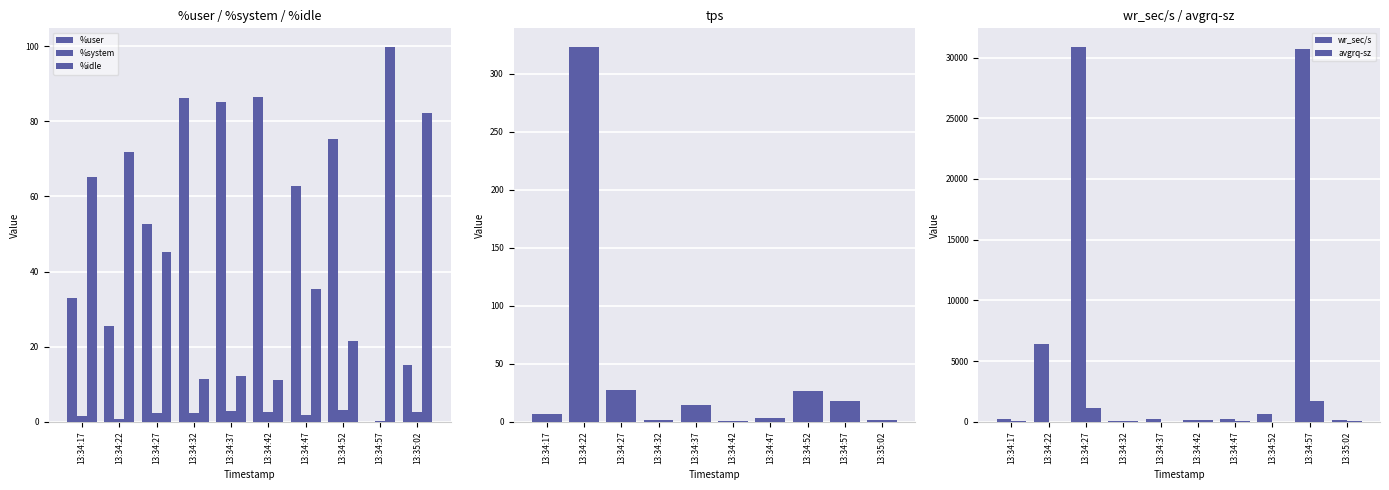

What position from the left is 13:34:17?

1